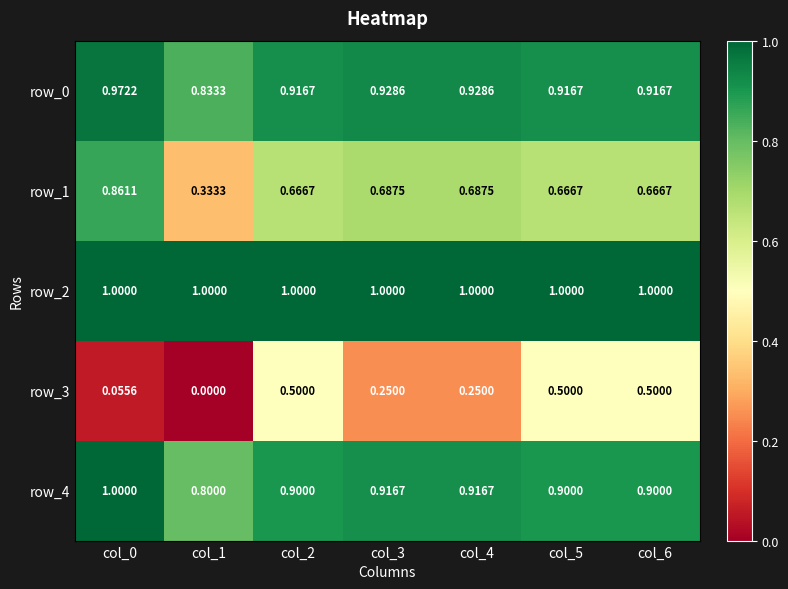

What is the greatest value displayed?

1.0